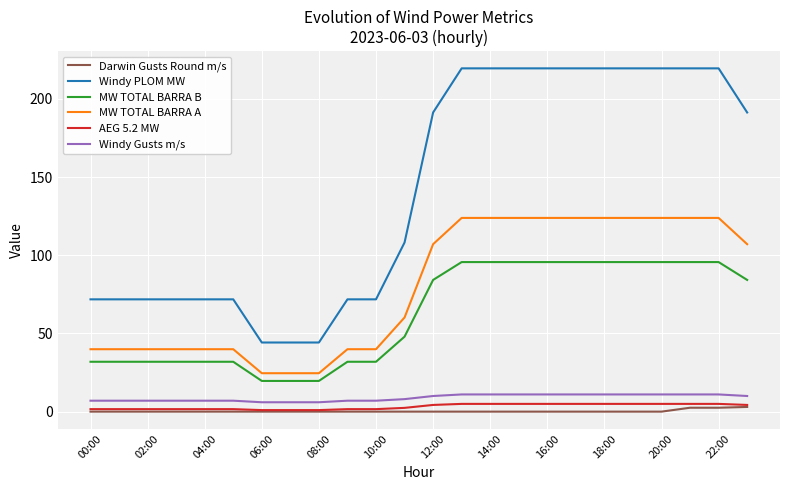

True or false: Windy Gusts m/s and AEG 5.2 MW intersect in this chart.

False